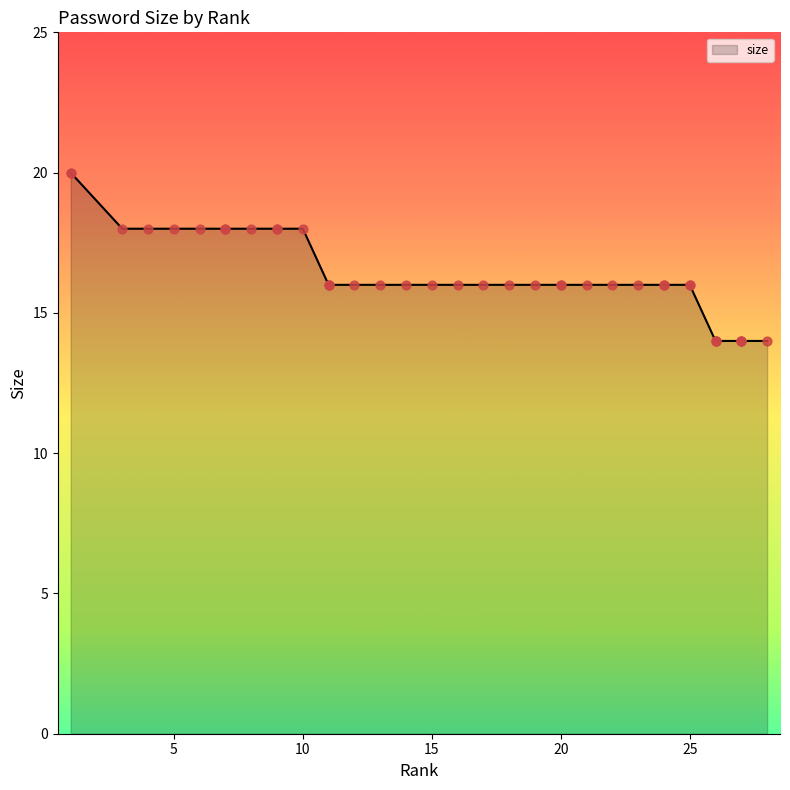

What is the ratio of the value at 1 to the value at 5?

1.1